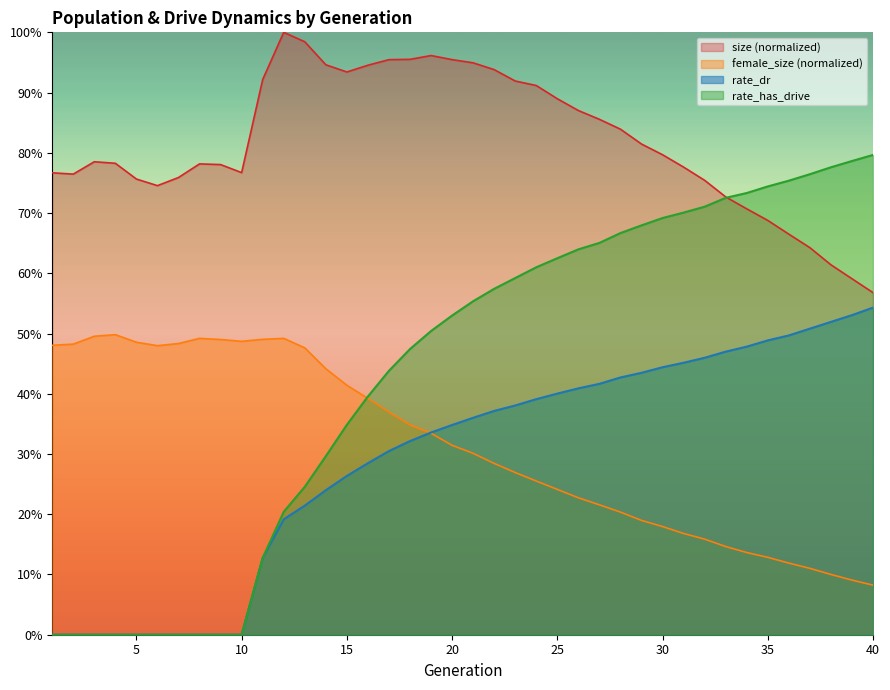

Reading left to right, extract all data points from this chart.

size: 1=0.8	2=0.8	3=0.8	4=0.8	5=0.8	6=0.7	7=0.8	8=0.8	9=0.8	10=0.8	11=0.9	12=1.0	13=1.0	14=0.9	15=0.9	16=0.9	17=1.0	18=1.0	19=1.0	20=1.0	21=0.9	22=0.9	23=0.9	24=0.9	25=0.9	26=0.9	27=0.9	28=0.8	29=0.8	30=0.8	31=0.8	32=0.8	33=0.7	34=0.7	35=0.7	36=0.7	37=0.6	38=0.6	39=0.6	40=0.6
female_size: 1=0.5	2=0.5	3=0.5	4=0.5	5=0.5	6=0.5	7=0.5	8=0.5	9=0.5	10=0.5	11=0.5	12=0.5	13=0.5	14=0.4	15=0.4	16=0.4	17=0.4	18=0.3	19=0.3	20=0.3	21=0.3	22=0.3	23=0.3	24=0.3	25=0.2	26=0.2	27=0.2	28=0.2	29=0.2	30=0.2	31=0.2	32=0.2	33=0.1	34=0.1	35=0.1	36=0.1	37=0.1	38=0.1	39=0.1	40=0.1
rate_dr: 1=0.0	2=0.0	3=0.0	4=0.0	5=0.0	6=0.0	7=0.0	8=0.0	9=0.0	10=0.0	11=0.1	12=0.2	13=0.2	14=0.2	15=0.3	16=0.3	17=0.3	18=0.3	19=0.3	20=0.3	21=0.4	22=0.4	23=0.4	24=0.4	25=0.4	26=0.4	27=0.4	28=0.4	29=0.4	30=0.4	31=0.5	32=0.5	33=0.5	34=0.5	35=0.5	36=0.5	37=0.5	38=0.5	39=0.5	40=0.5
rate_has_drive: 1=0.0	2=0.0	3=0.0	4=0.0	5=0.0	6=0.0	7=0.0	8=0.0	9=0.0	10=0.0	11=0.1	12=0.2	13=0.2	14=0.3	15=0.3	16=0.4	17=0.4	18=0.5	19=0.5	20=0.5	21=0.6	22=0.6	23=0.6	24=0.6	25=0.6	26=0.6	27=0.7	28=0.7	29=0.7	30=0.7	31=0.7	32=0.7	33=0.7	34=0.7	35=0.7	36=0.8	37=0.8	38=0.8	39=0.8	40=0.8